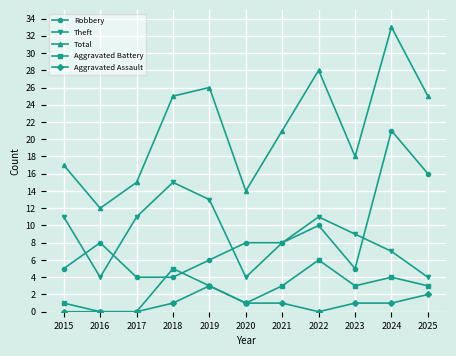

What is the difference between the Robbery values at 2022 and 2020?

2